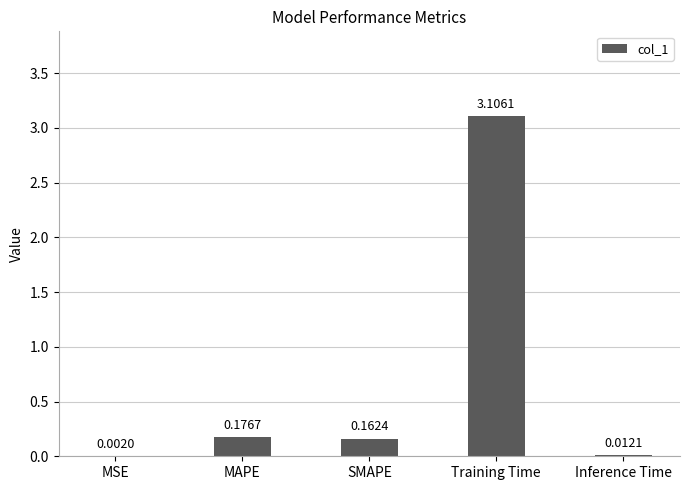

Between Inference Time and MSE, which is larger?

Inference Time